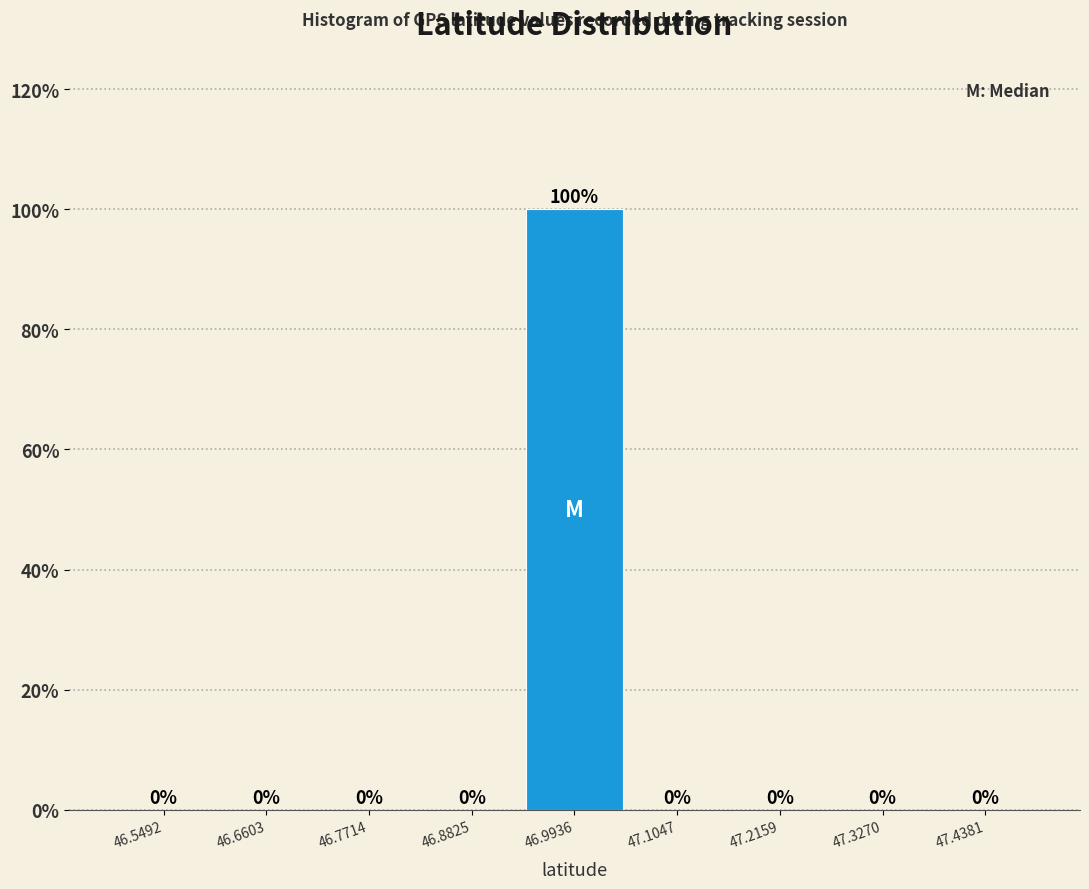

Reading left to right, list every bar in this chart as the range it spans on the x-axis followed by its height. The bar edges are not printed on the chart, so give them approximately, as read against the axis.

46.50 to 46.60: 0
46.60 to 46.72: 0
46.72 to 46.82: 0
46.82 to 46.94: 0
46.94 to 47.04: 100
47.04 to 47.16: 0
47.16 to 47.28: 0
47.28 to 47.38: 0
47.38 to 47.50: 0